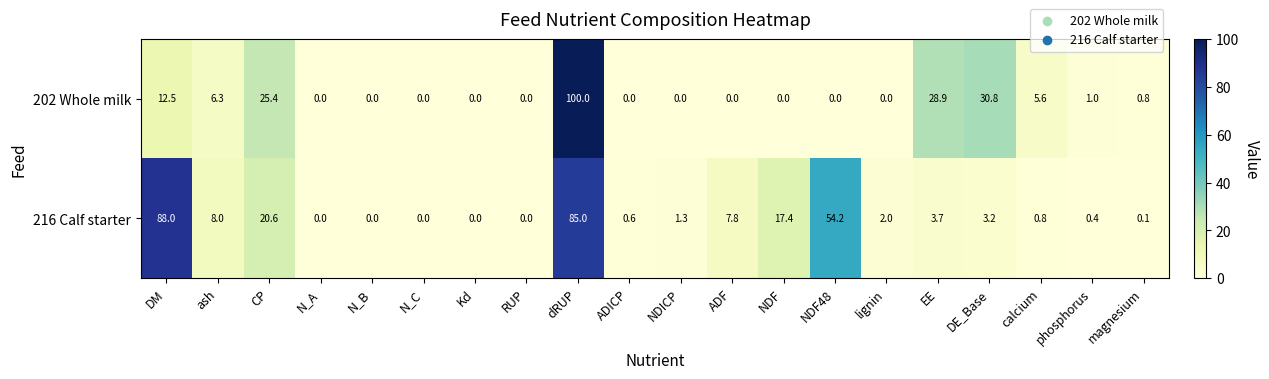

Is it true that 216 Calf starter equals 0.6 at ADICP?

True